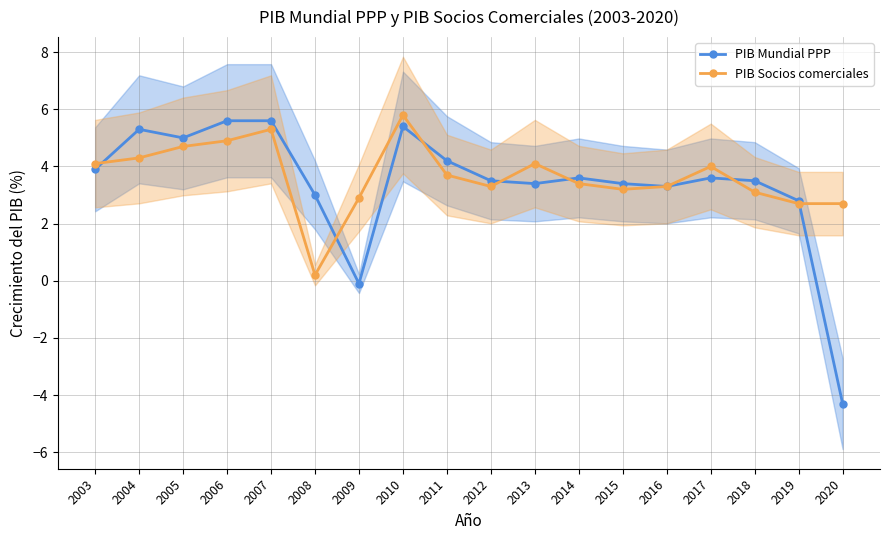

What is the sum of the PIB Socios comerciales values at 2004 and 2005?

9.0